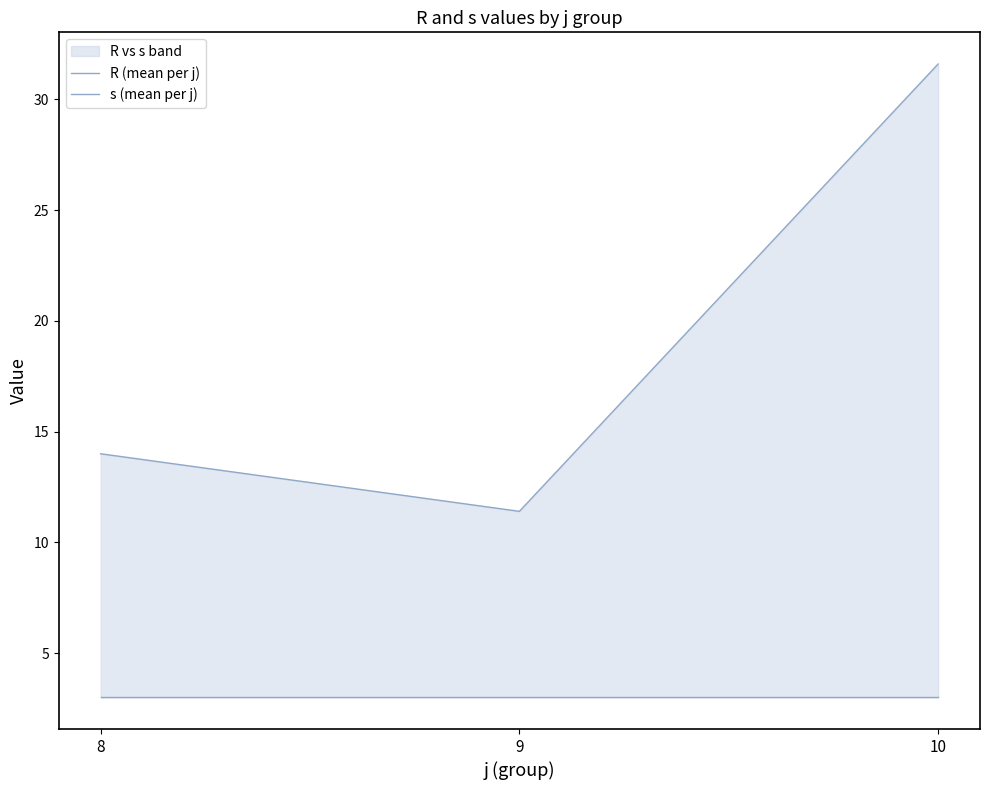

At which label is s (mean per j) closest to 3?

8